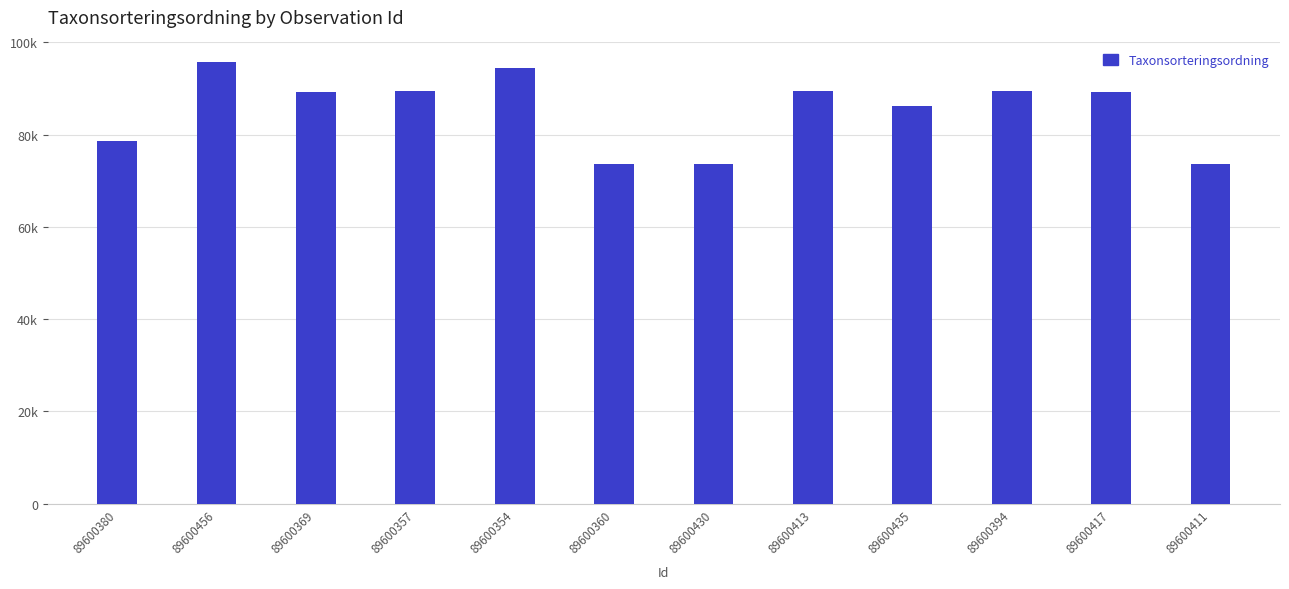

What position from the right is 89600357?

9